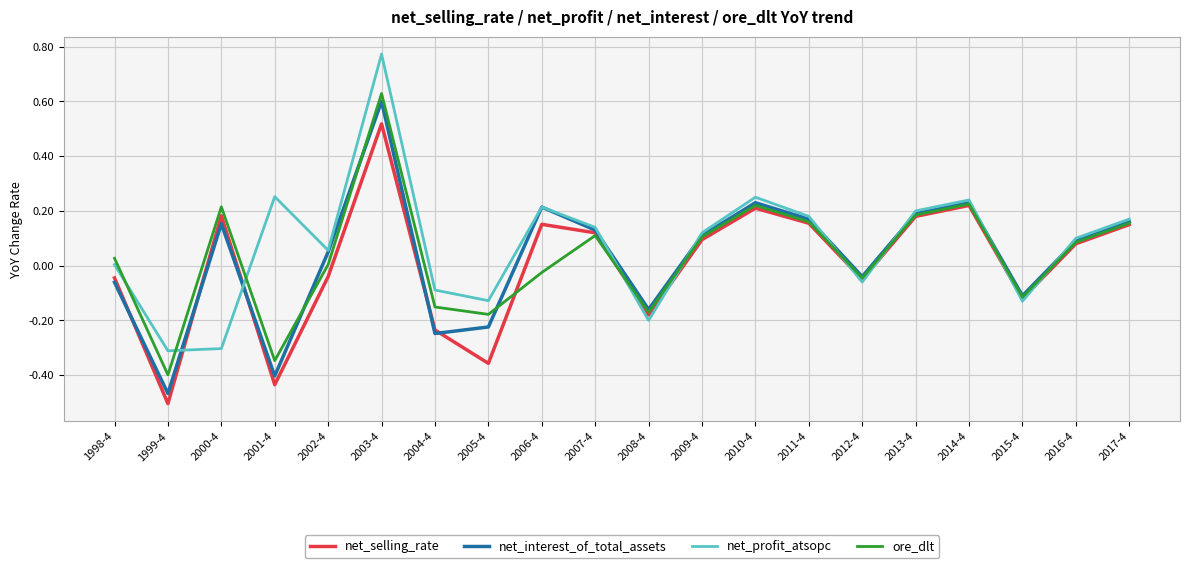

Between 2001-4 and 2006-4, which series saw the biggest shift?

net_interest_of_total_assets